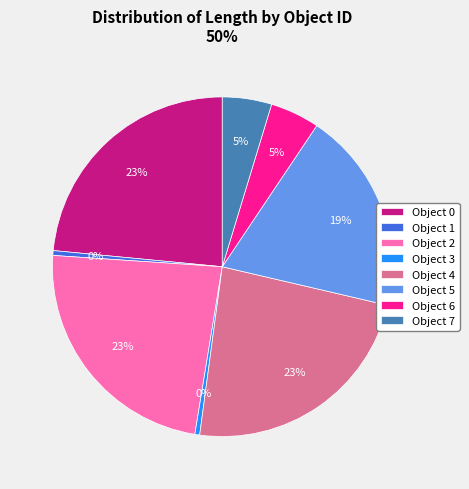

How many slices are in this pie chart?

8